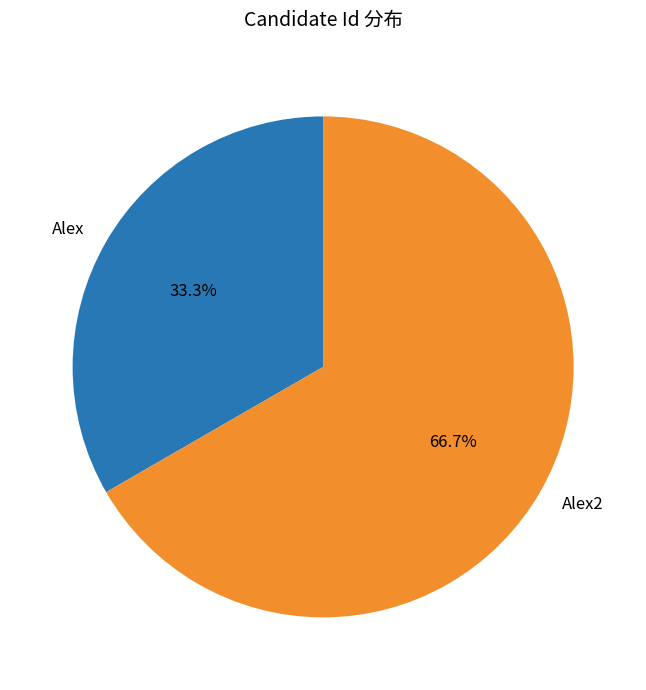

The Alex2 slice represents 67% of the pie. True or false?

True